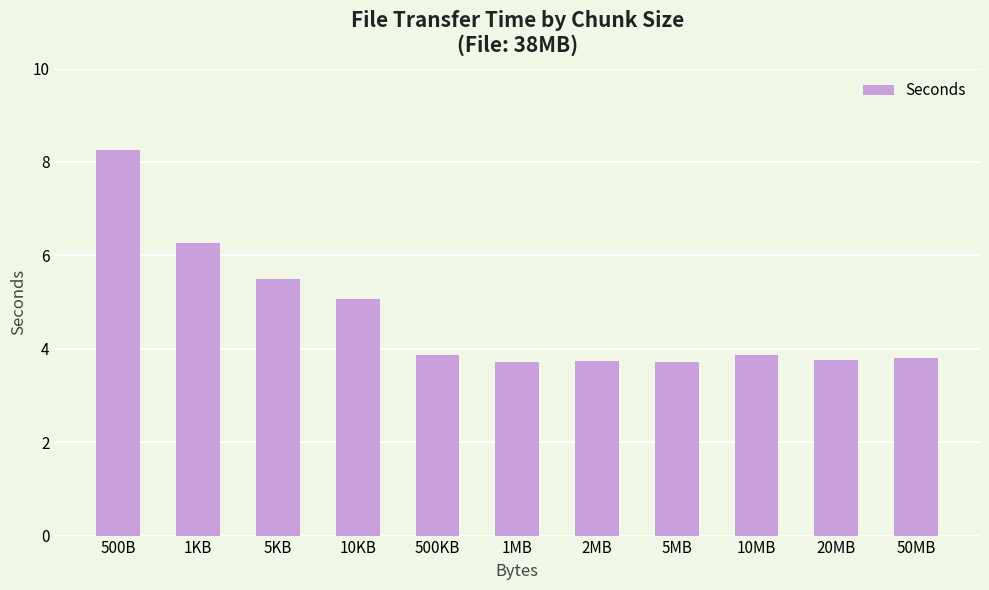

What is the difference between the maximum and minimum values?

4.5